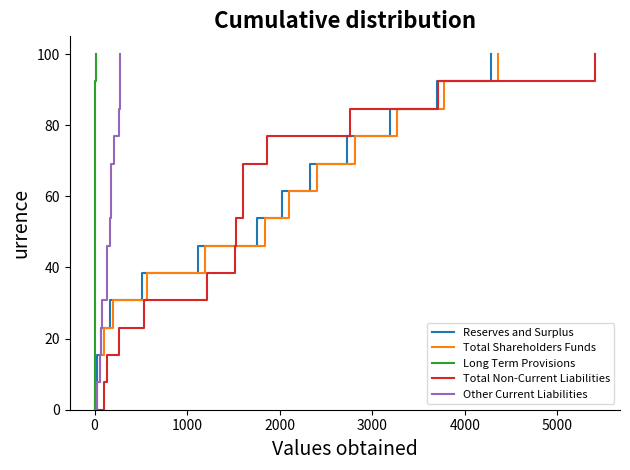

True or false: Long Term Provisions and Total Non-Current Liabilities cross at least once.

False